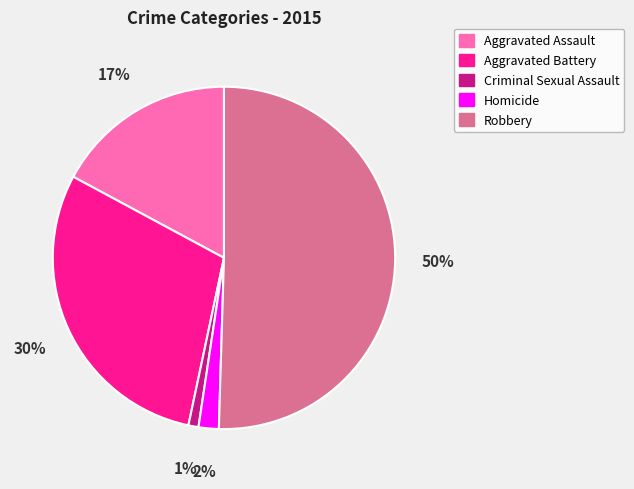

Does Aggravated Battery represent more than half of the total?

No